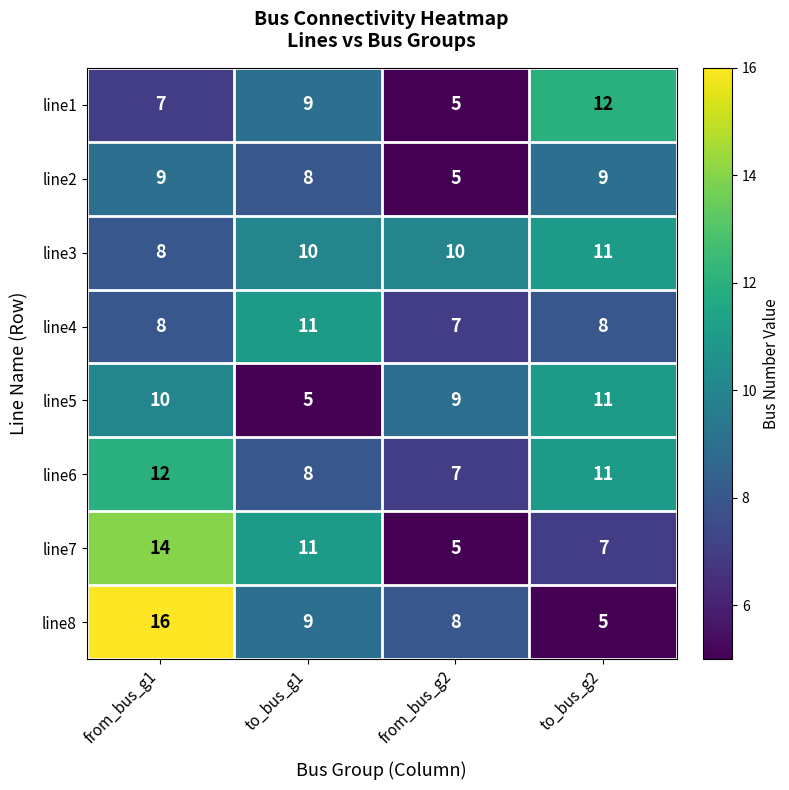

What is the sum of the line4 values at from_bus_g2 and to_bus_g2?

15